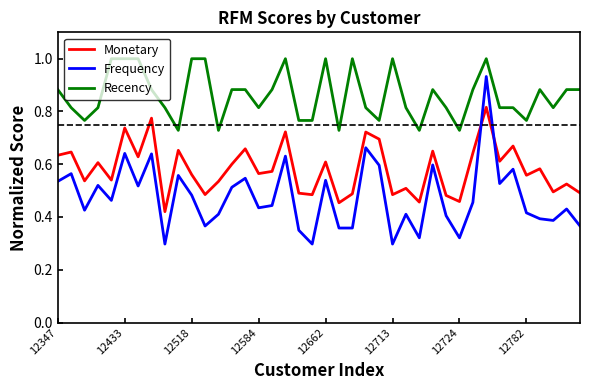

How many categories are shown in the chart?

40